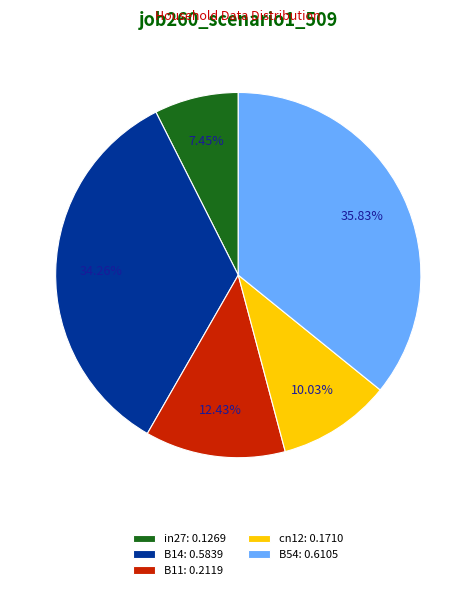

Does any single category account for the majority?

No